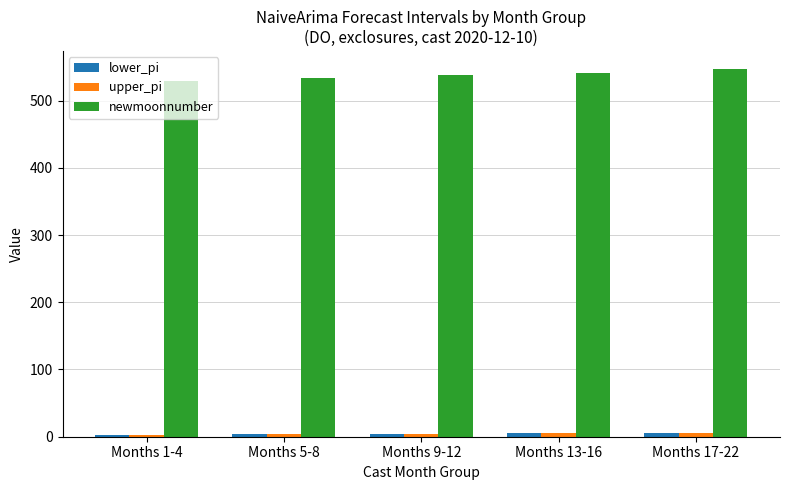

True or false: newmoonnumber has a value of 338.3 at Months 1-4.

False